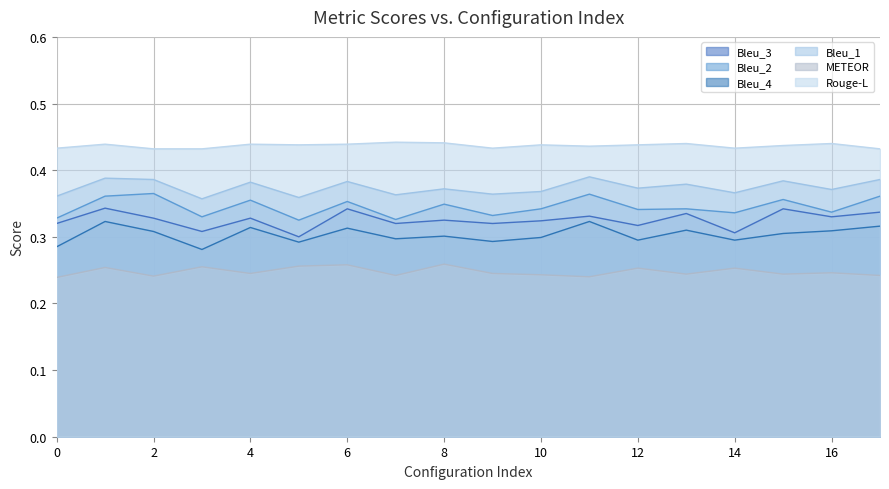

How many data points does each series have?

18